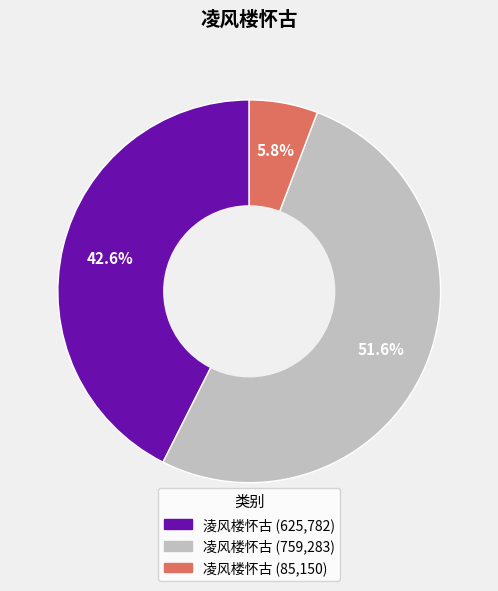

To the nearest percent, what is the difference between the largest and smallest slice percentages?

46%